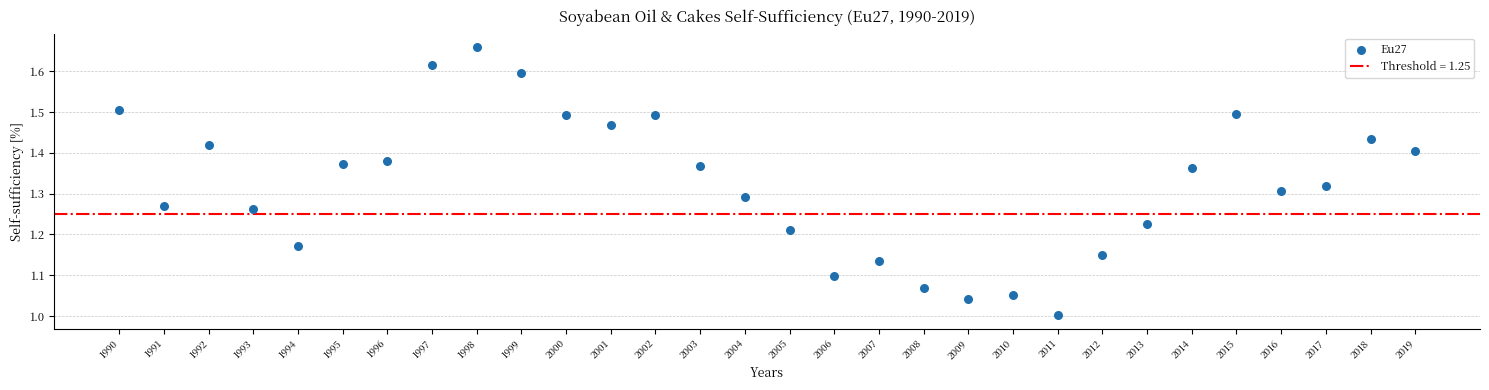

What is the range of Y values (max minus min)?

0.7